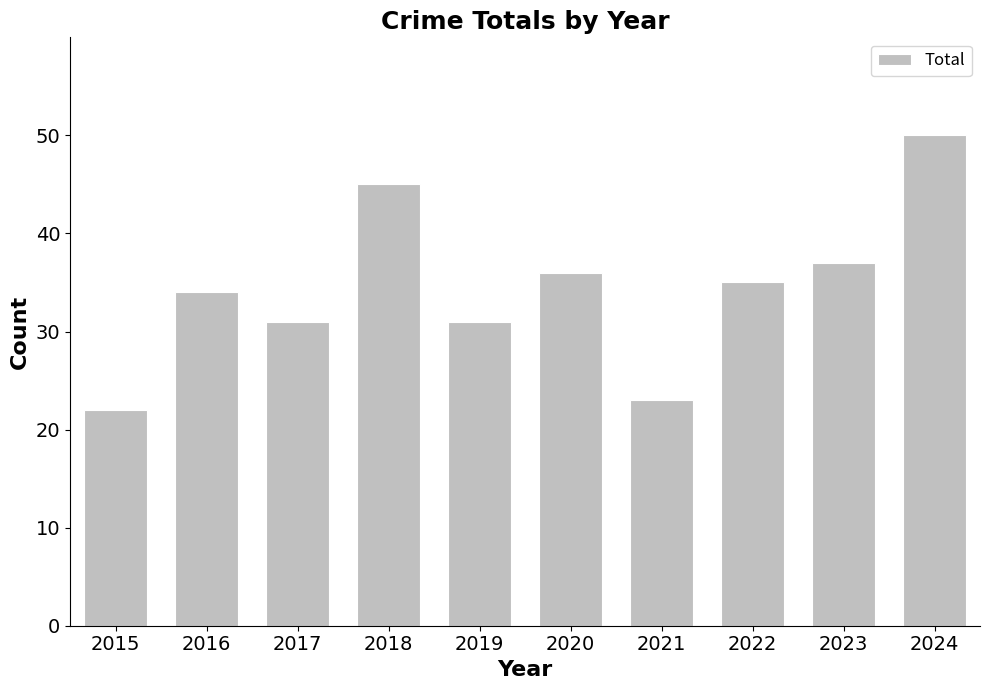

What is the difference between the second highest and second lowest values?

22